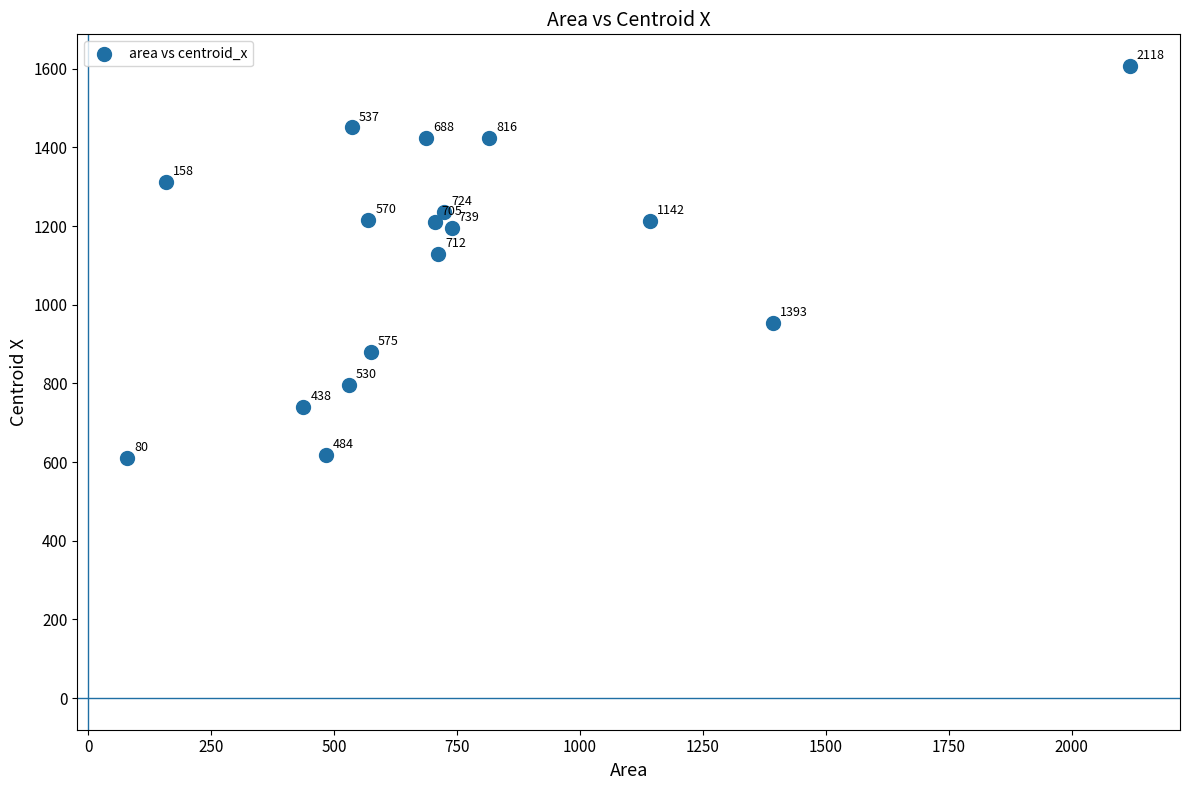

What is the range of X values (max minus min)?

2038.0